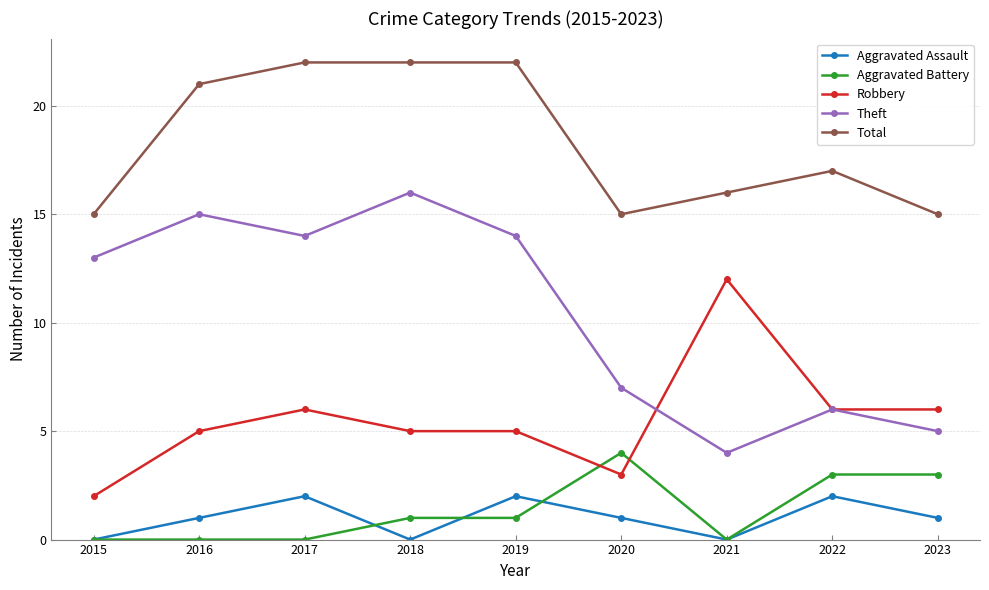

What is the difference between the maximum and second lowest values in the Aggravated Assault series?

2